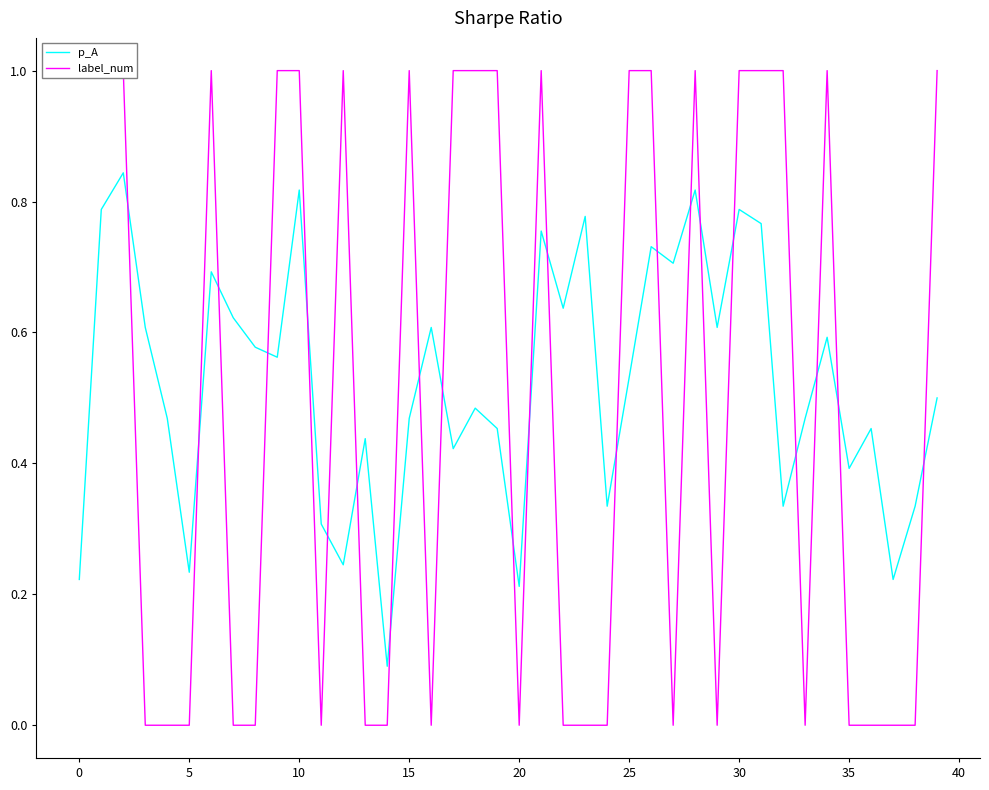

Is the value of p_A at 27 greater than the value of label_num at 0?

No